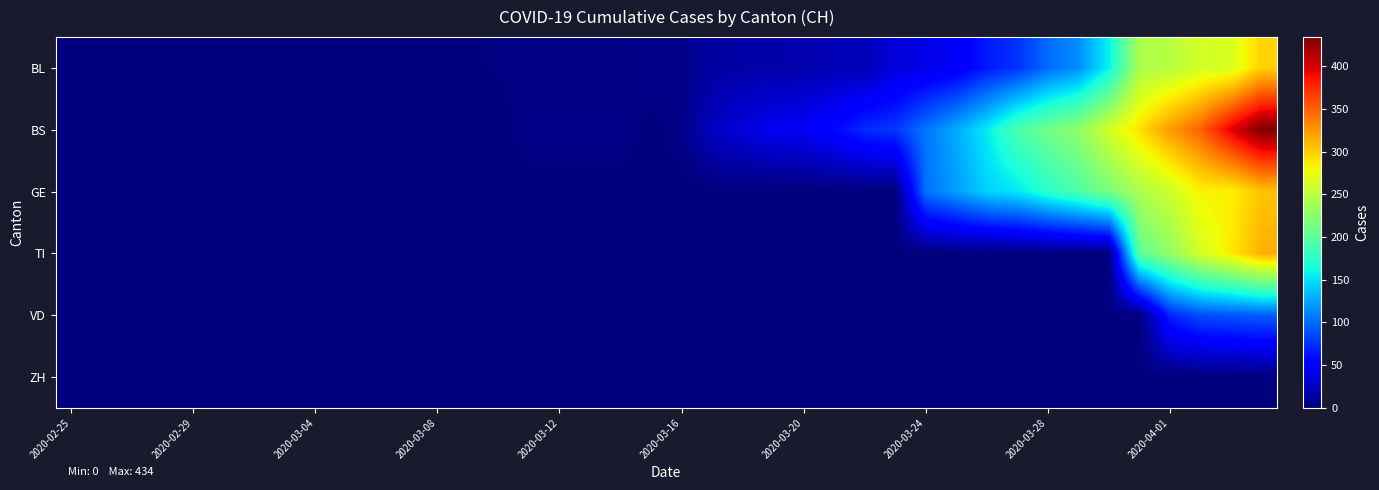

Which series has the widest spread of values?

BS